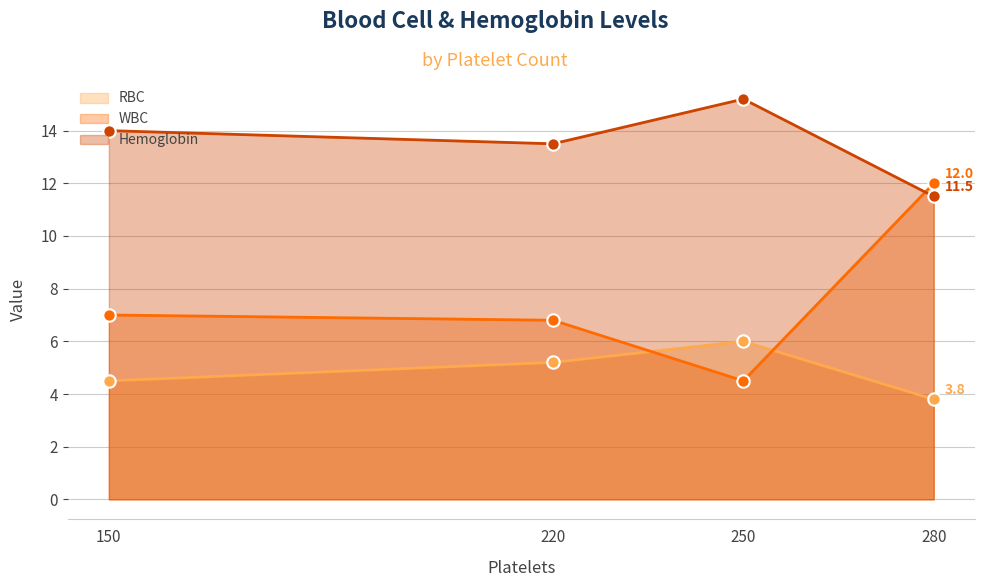

What are all the series names shown in the legend?

RBC, WBC, Hemoglobin